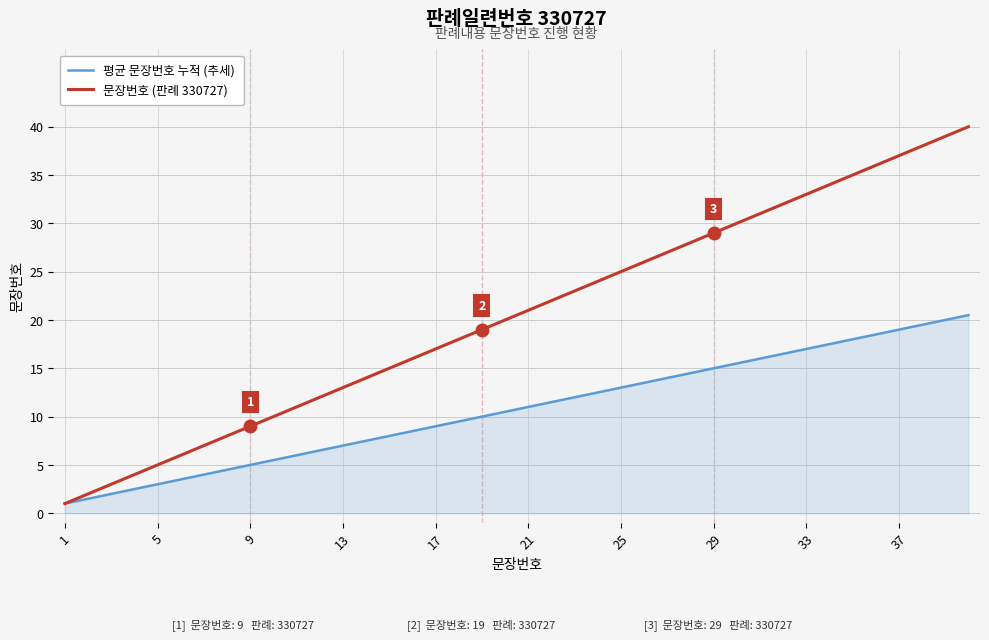

Which series has the largest range (max minus min)?

문장번호 (판례 330727)